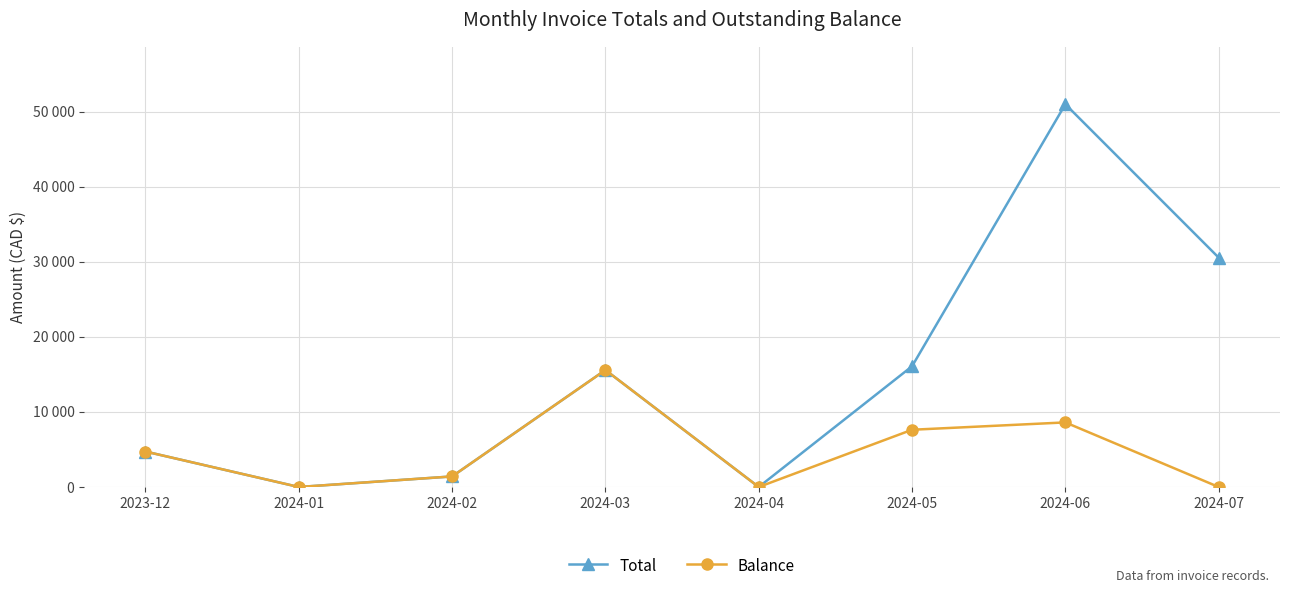

What is the label of the 2nd point from the right?

2024-06